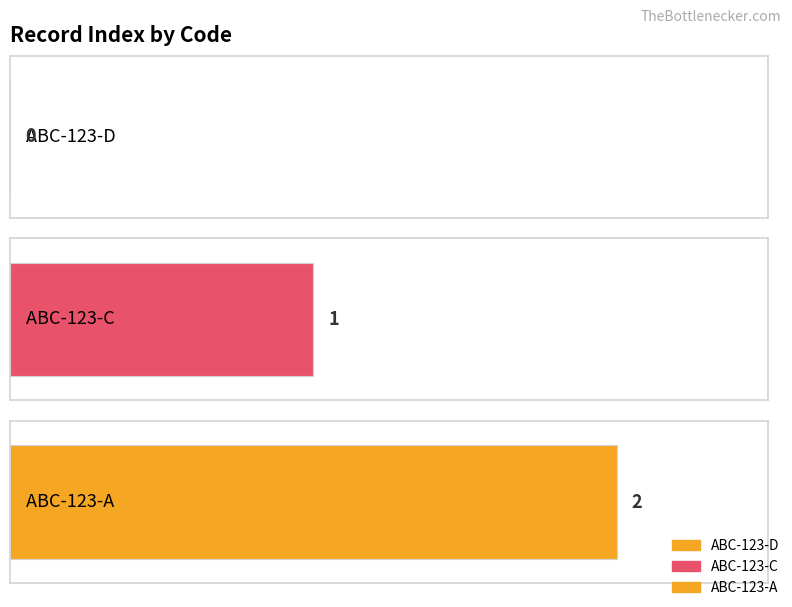

Rank the categories by value from lowest to highest.

ABC-123-D, ABC-123-C, ABC-123-A